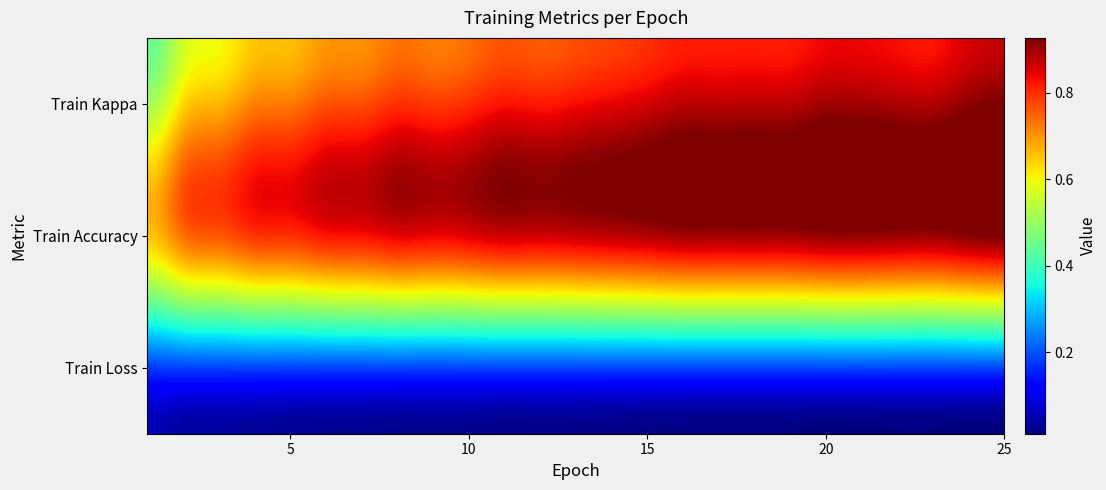

What is the difference between the maximum and minimum values in the Train Kappa series?

0.4